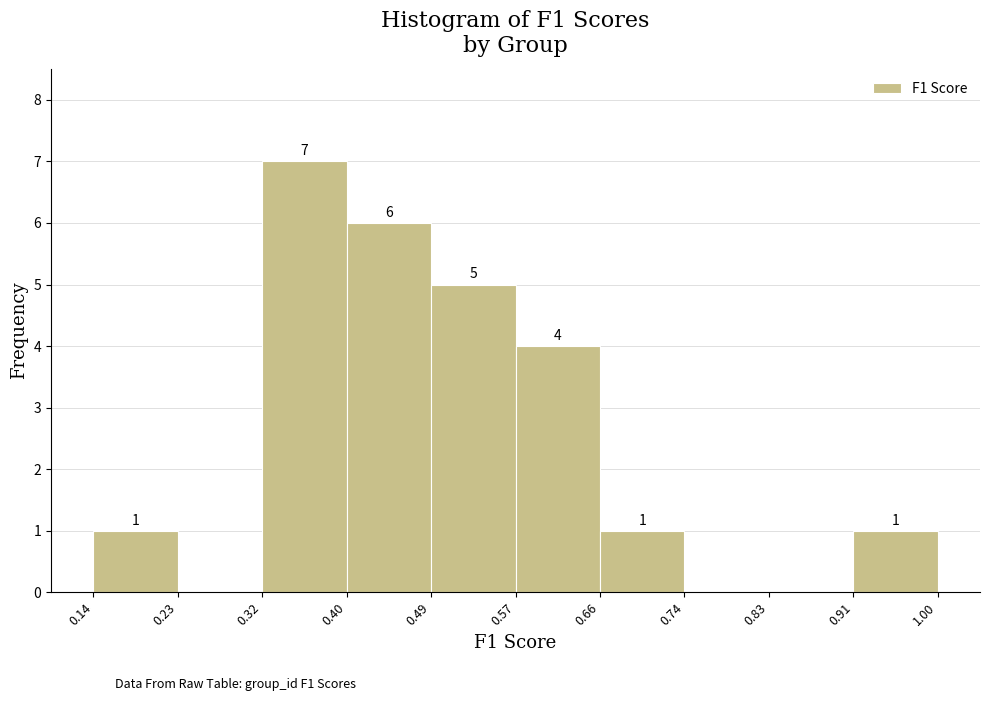

Over which range of the x-axis is the bar tallest?

0.32 to 0.40